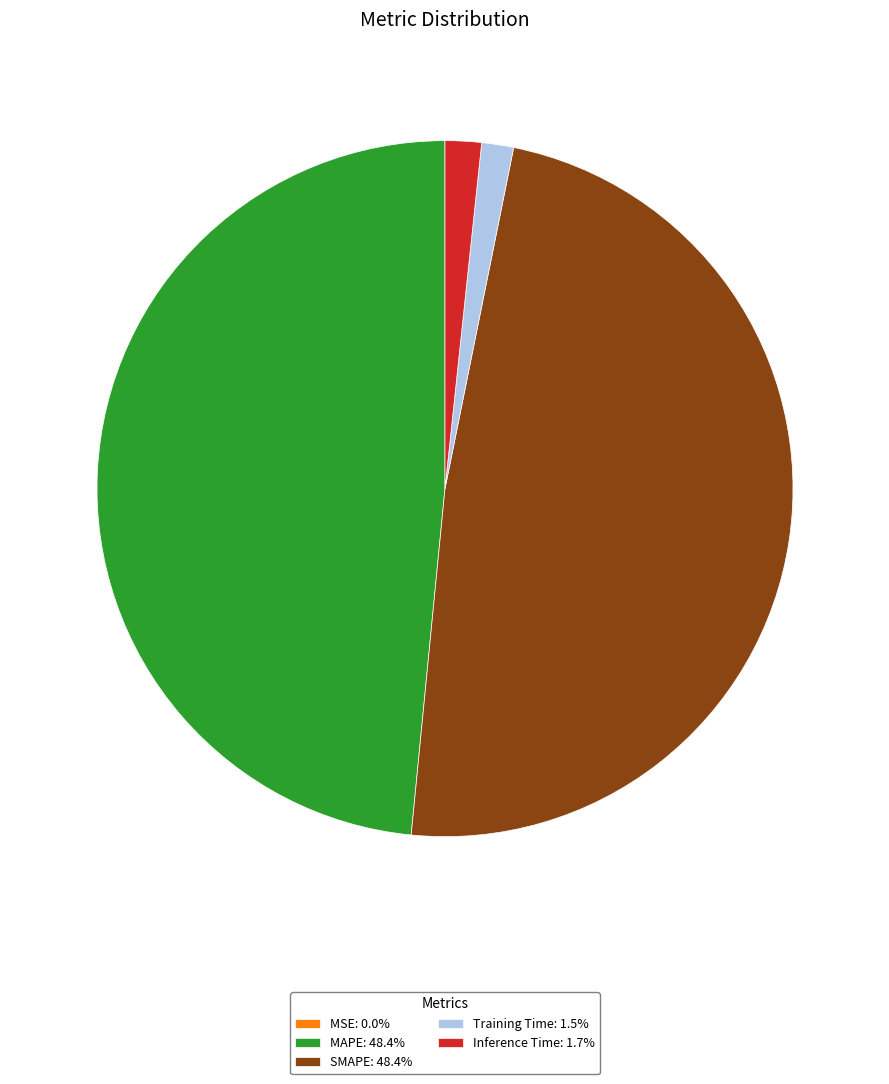

Does any single category account for the majority?

No